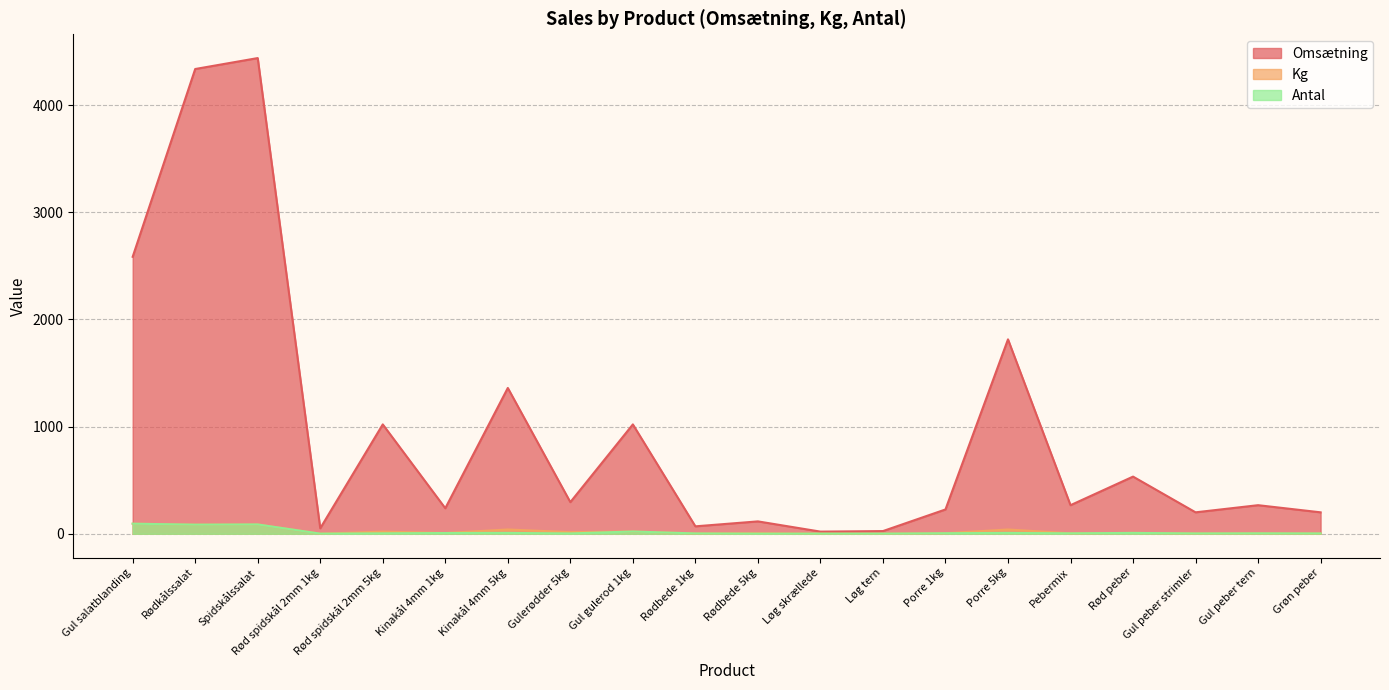

What are all the series names shown in the legend?

Omsætning, Kg, Antal